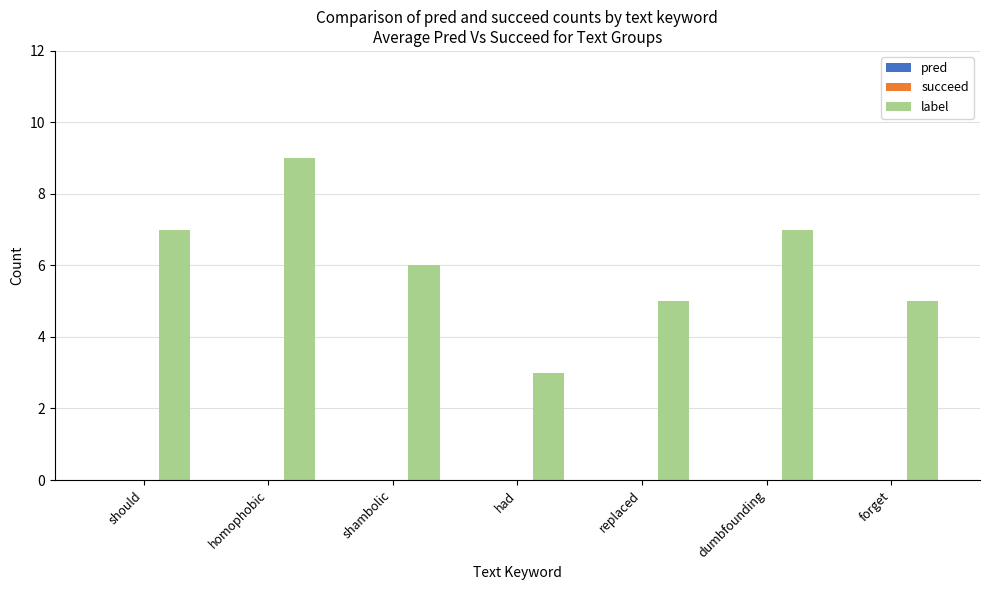

How many series are shown in this chart?

1